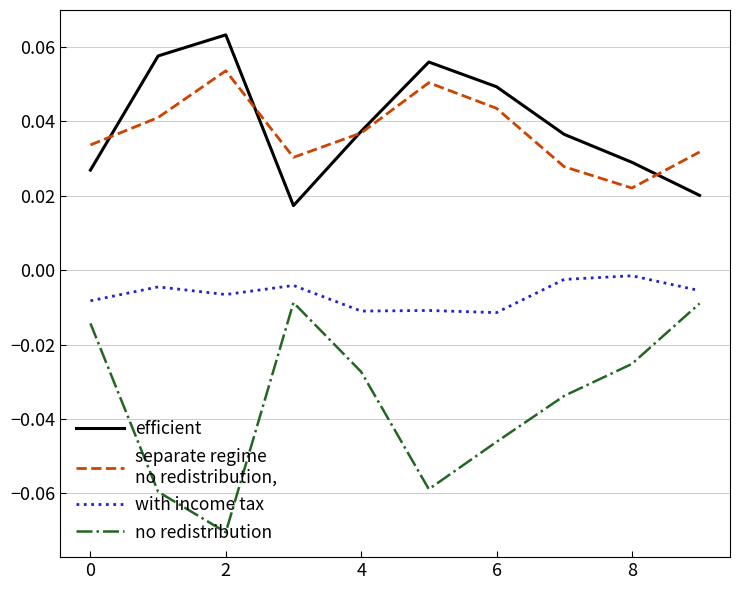

Does the chart have visible grid lines?

Yes